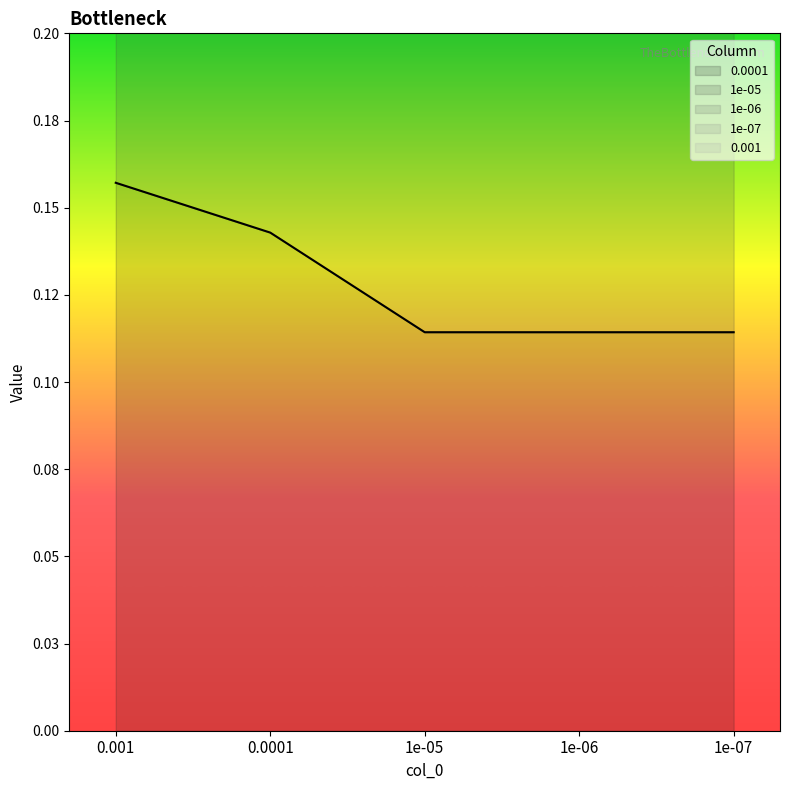

Count the 1e-05 values in the range 0 to 1.

5